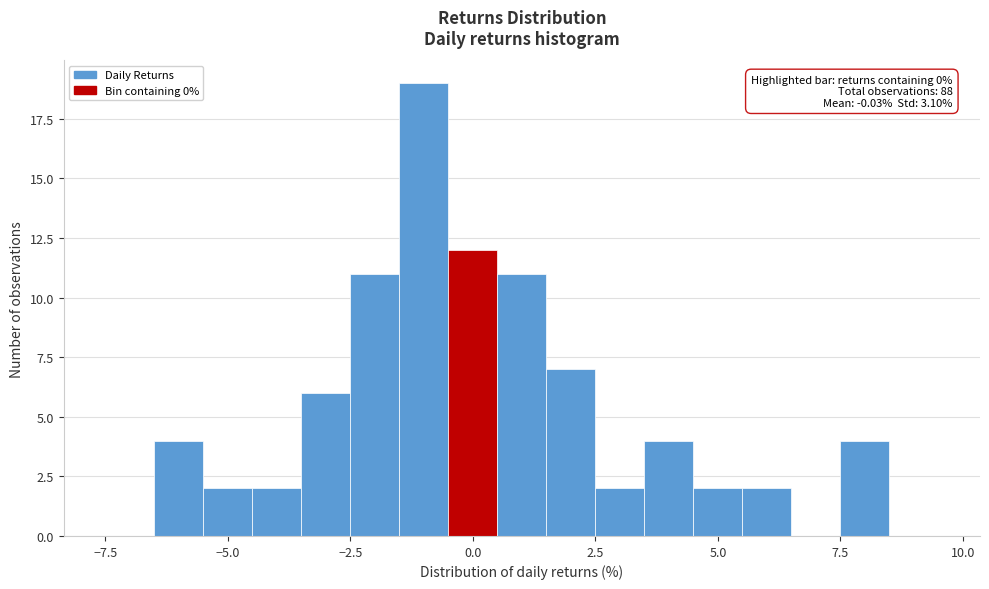

Read against the x-axis, roughly where is the centre of the tallest bar?

-1.0